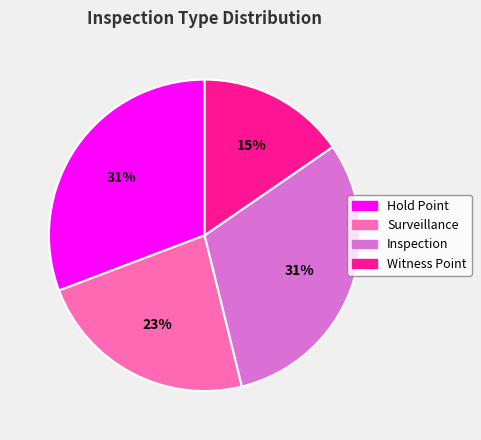

To the nearest percent, what is the combined percentage of Surveillance and Witness Point?

38%